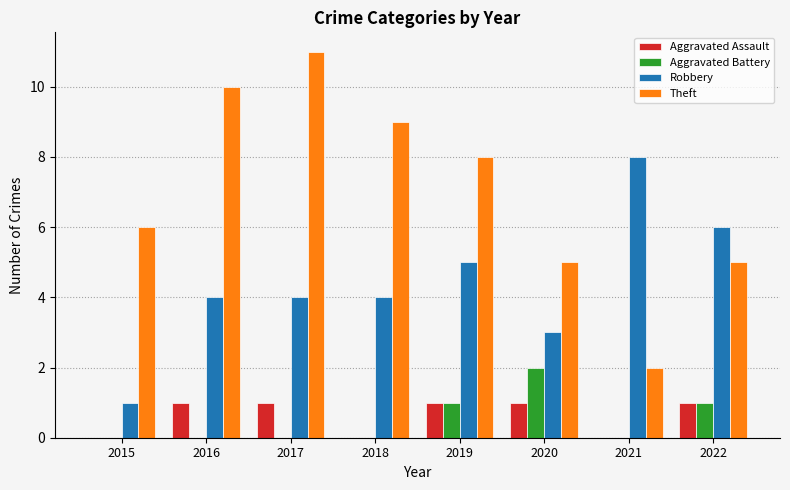

Which series has the largest range (max minus min)?

Theft